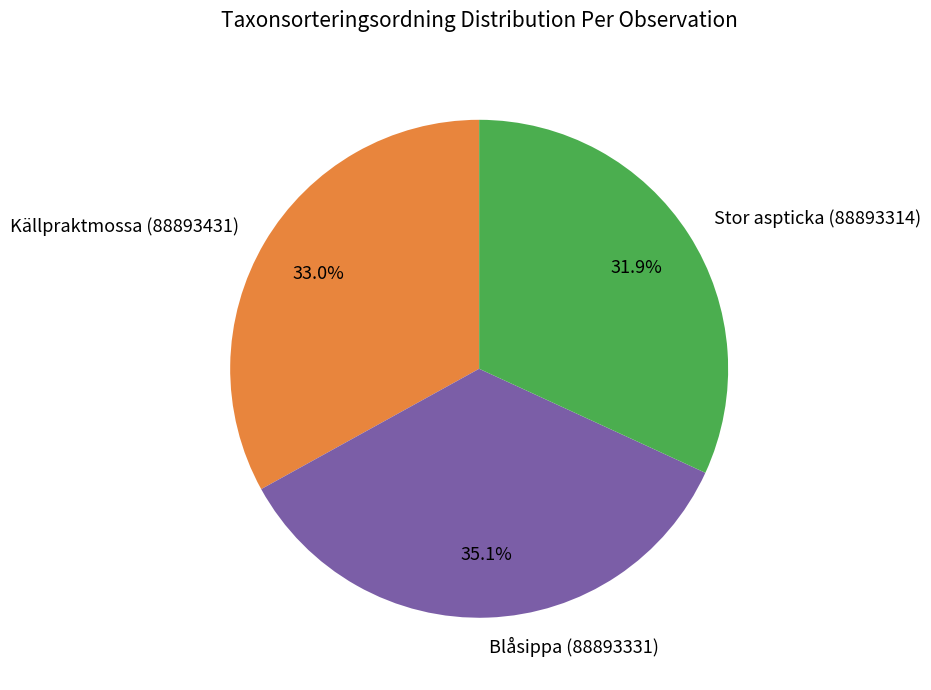

Is Stor aspticka (88893314) the majority of the pie?

No